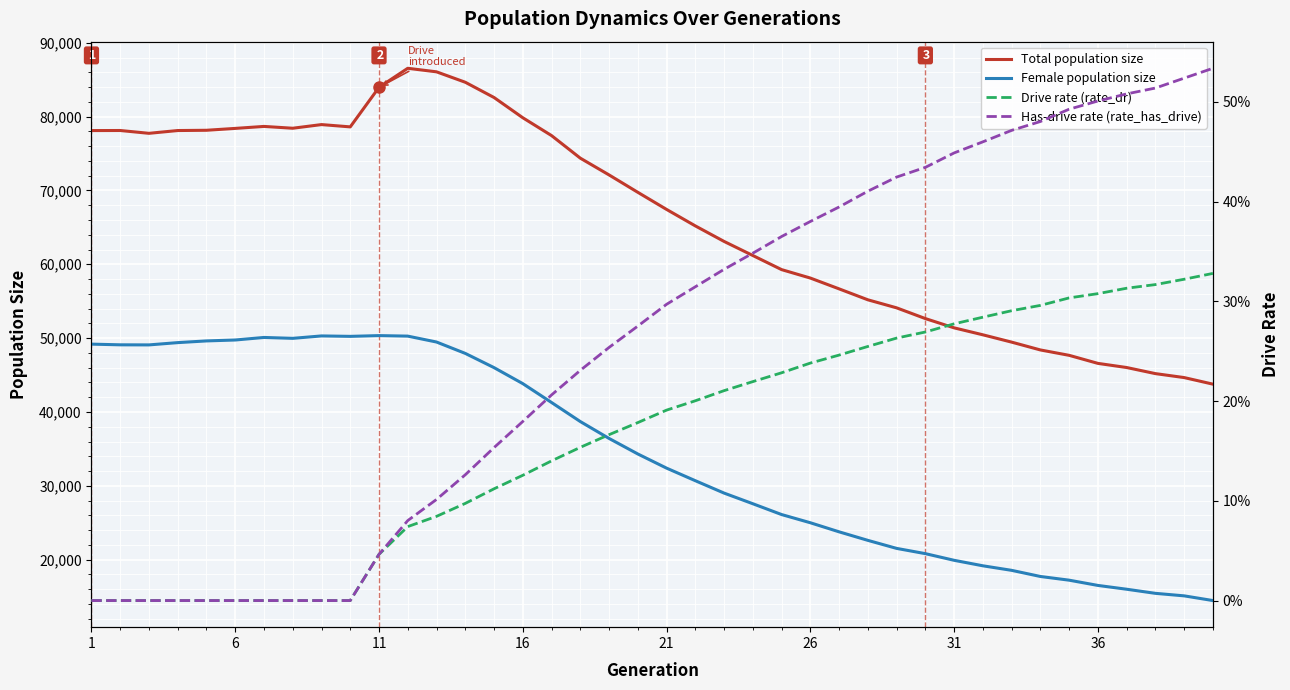

True or false: Total population size and Female population size cross at least once.

False